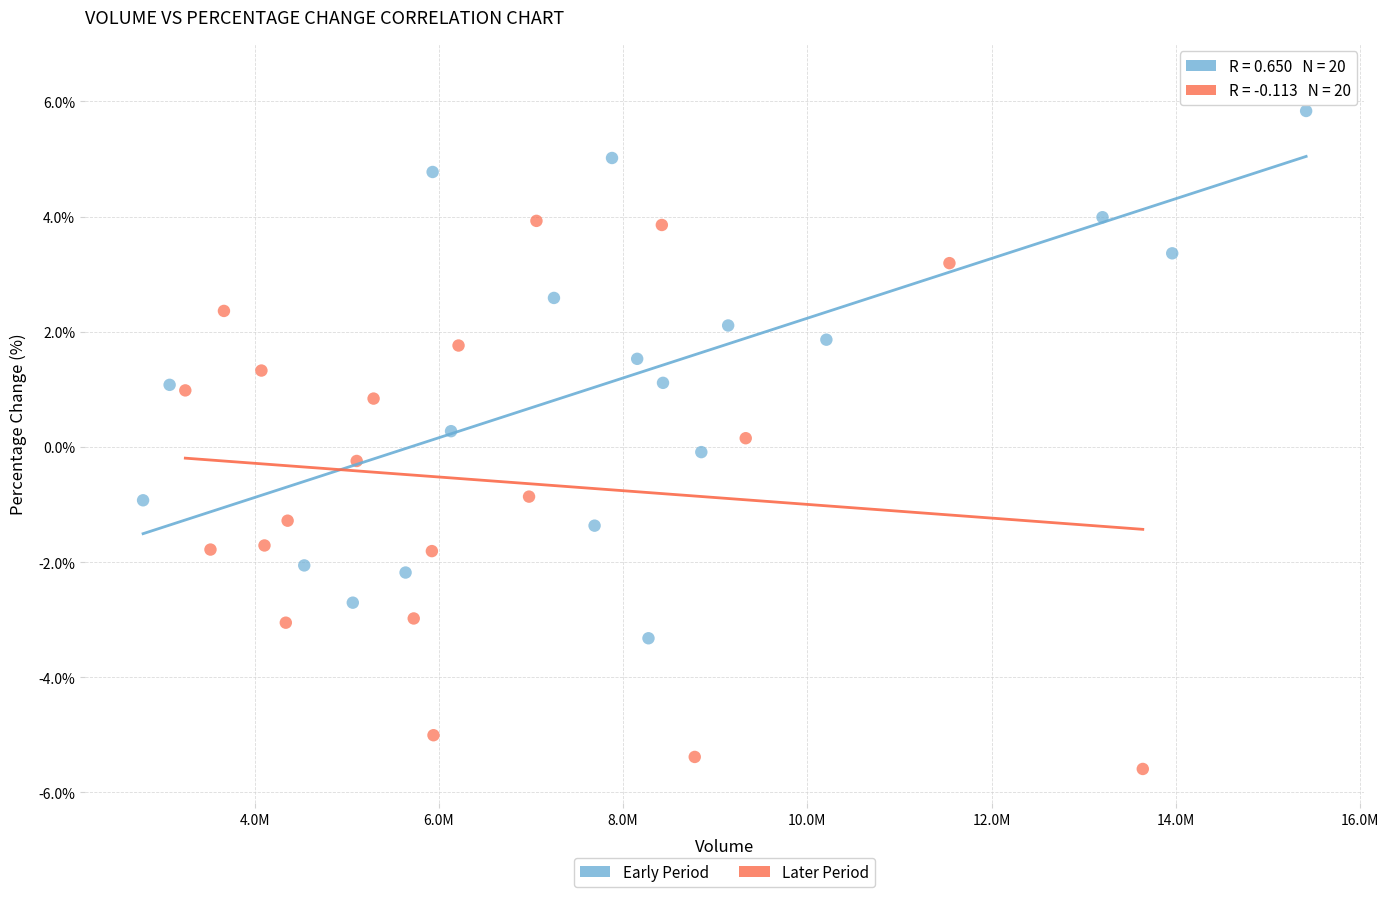

Which series contains the lowest Y value?

Later Period